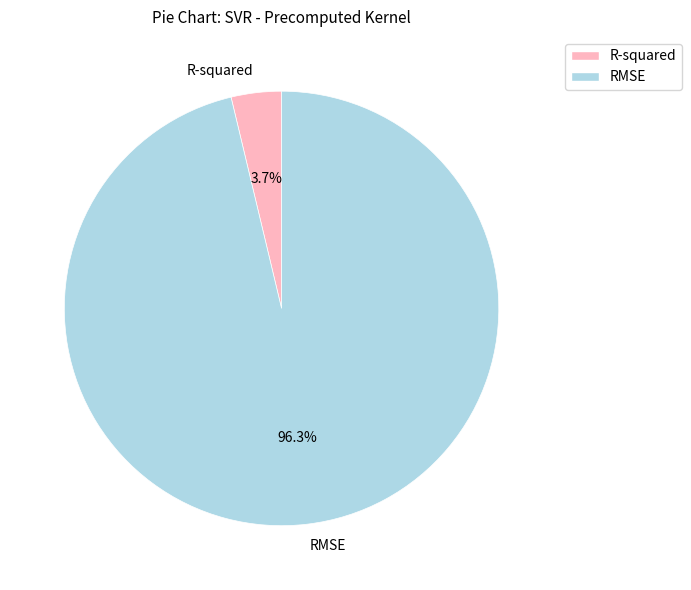

Is there a majority slice in this chart?

Yes